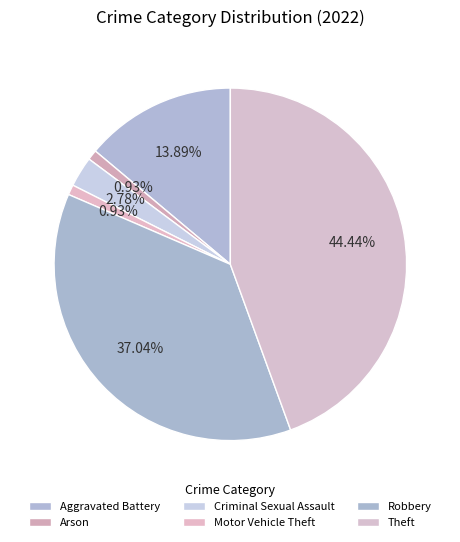

Which category has the smallest portion of the pie?

Arson